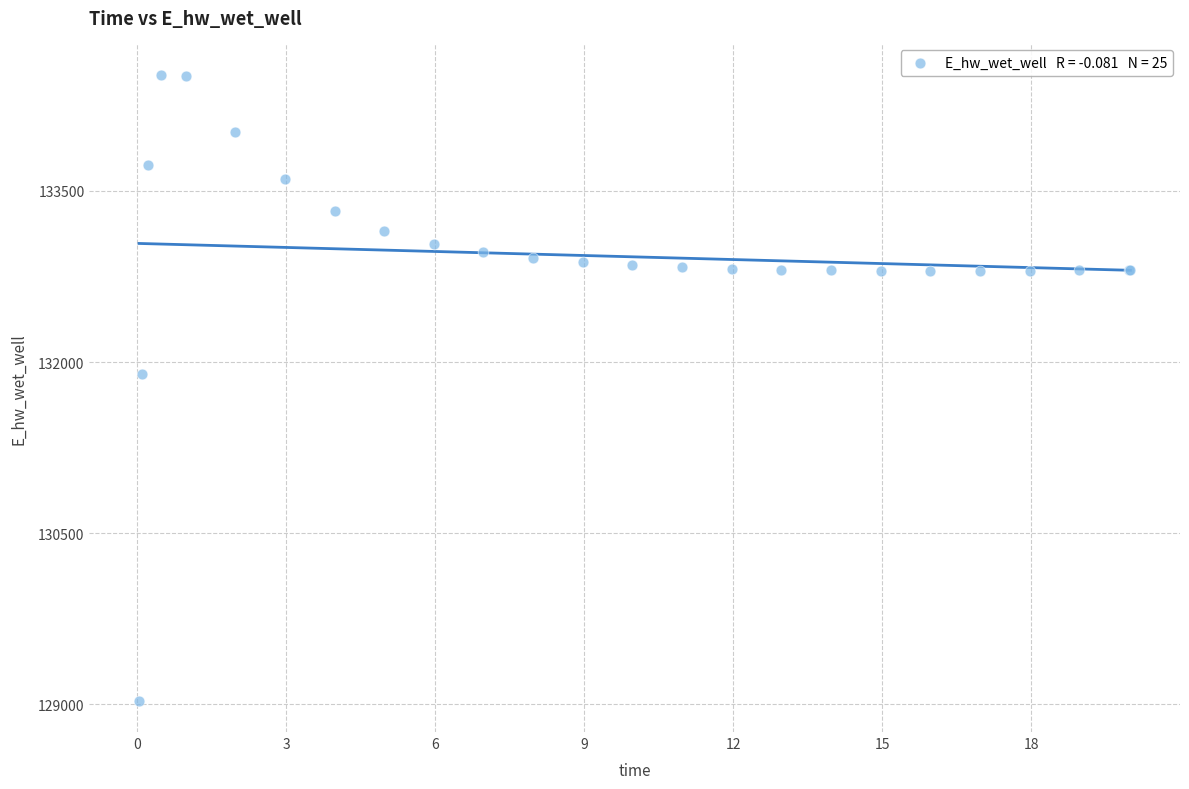

What Y value in the scatter plot is closest to 131774?

131893.5